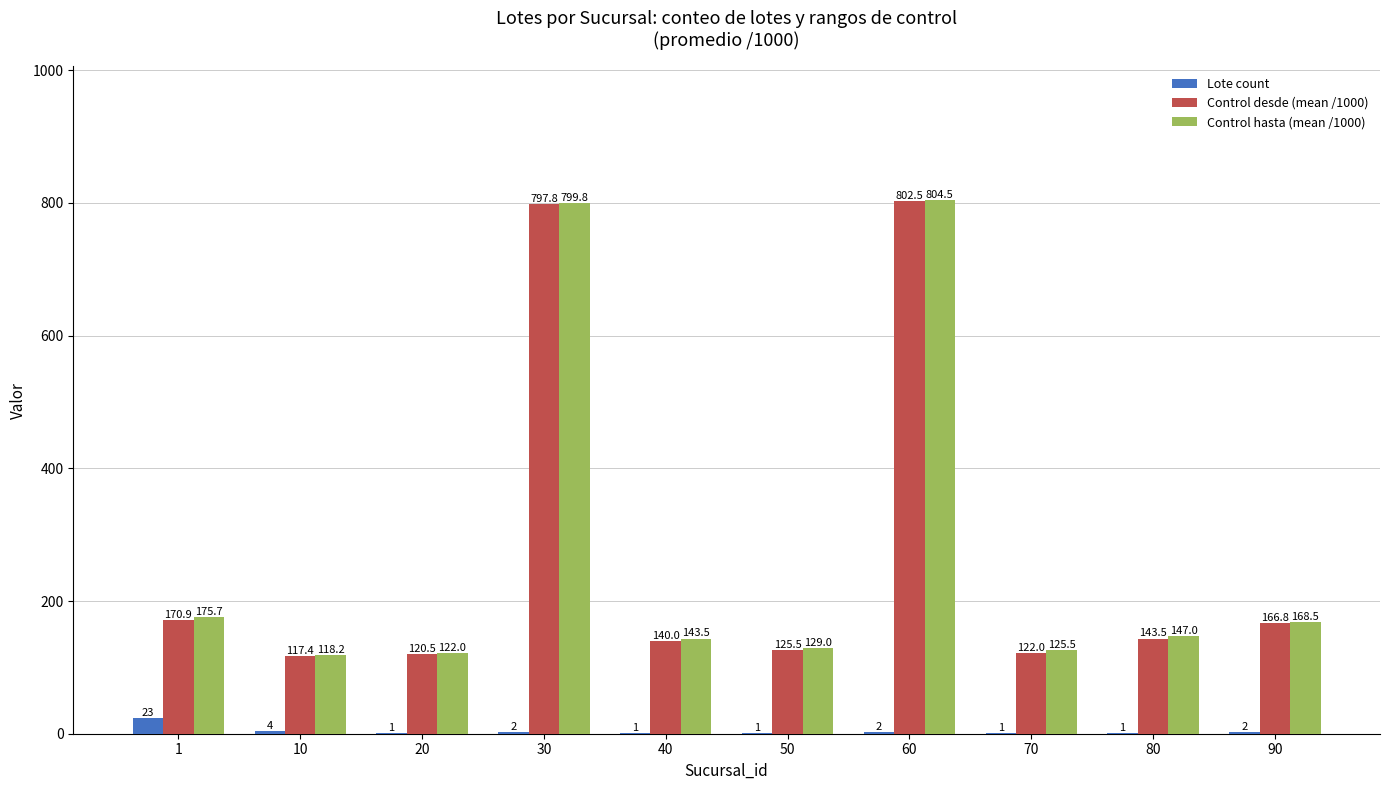

True or false: Control desde (mean /1000) has a value of 66.4 at 80.

False